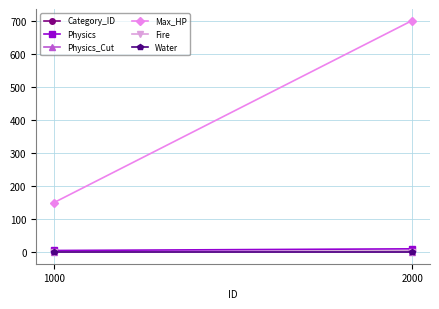

Reading right to left, what are all the values shown in this chart?

Category_ID: 2000=2.0	1000=1.0
Physics: 2000=10.0	1000=5.0
Physics_Cut: 2000=0.2	1000=0.1
Max_HP: 2000=700.0	1000=150.0
Fire: 2000=0.0	1000=0.0
Water: 2000=0.0	1000=0.0